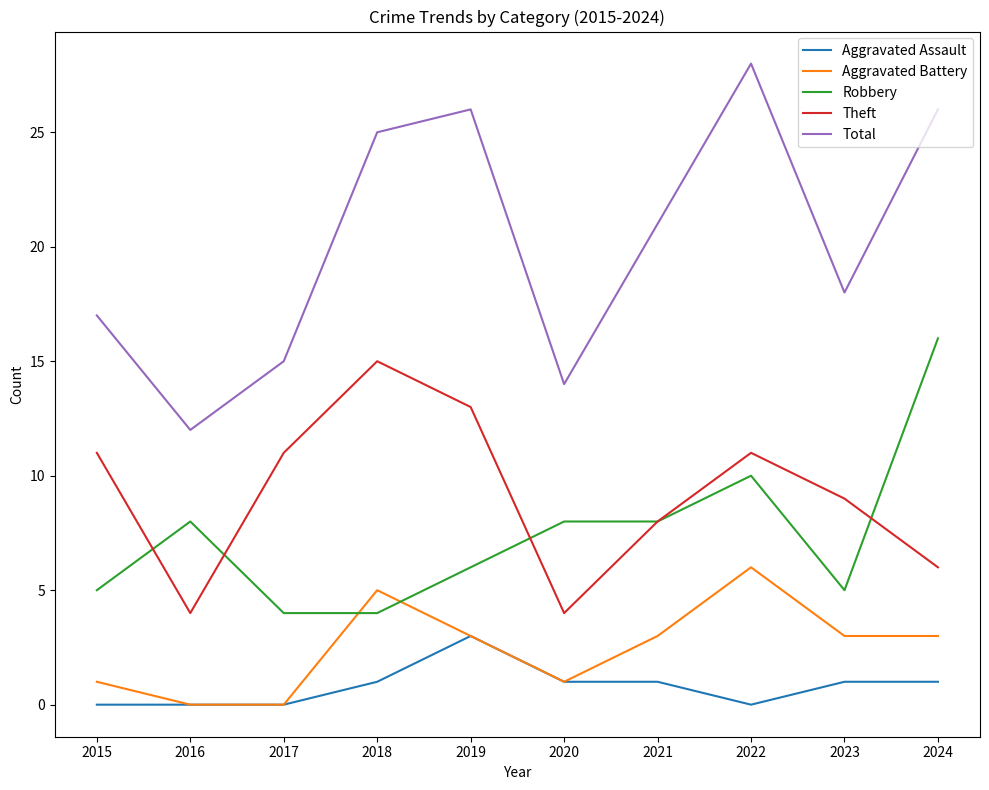

Is this an area chart (filled region under the line)?

No